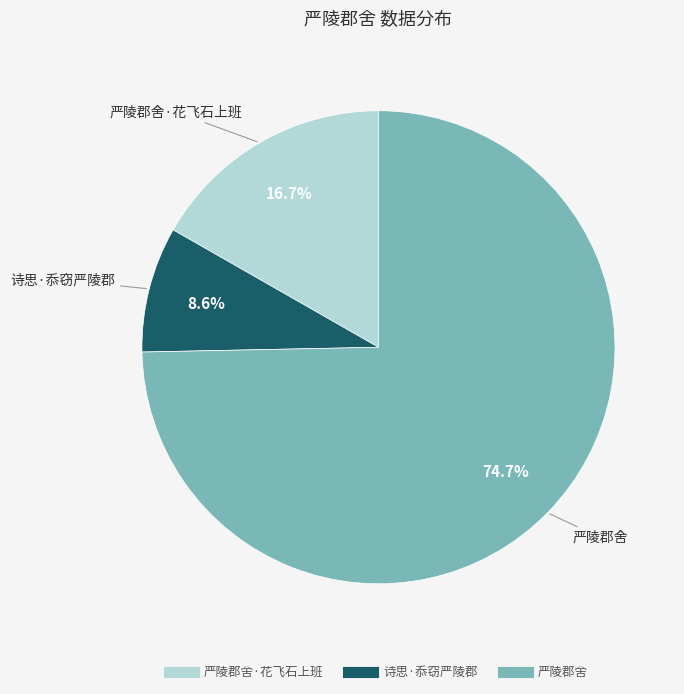

Does any single category account for the majority?

Yes